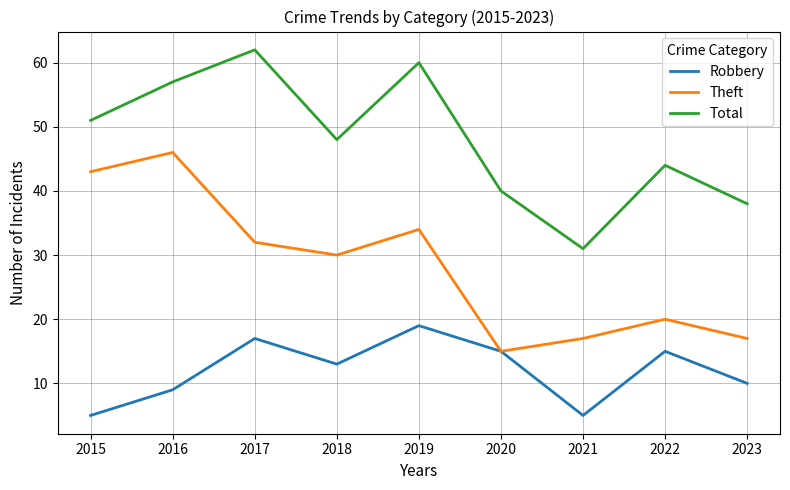

What is the total value across all series at 2015?

99